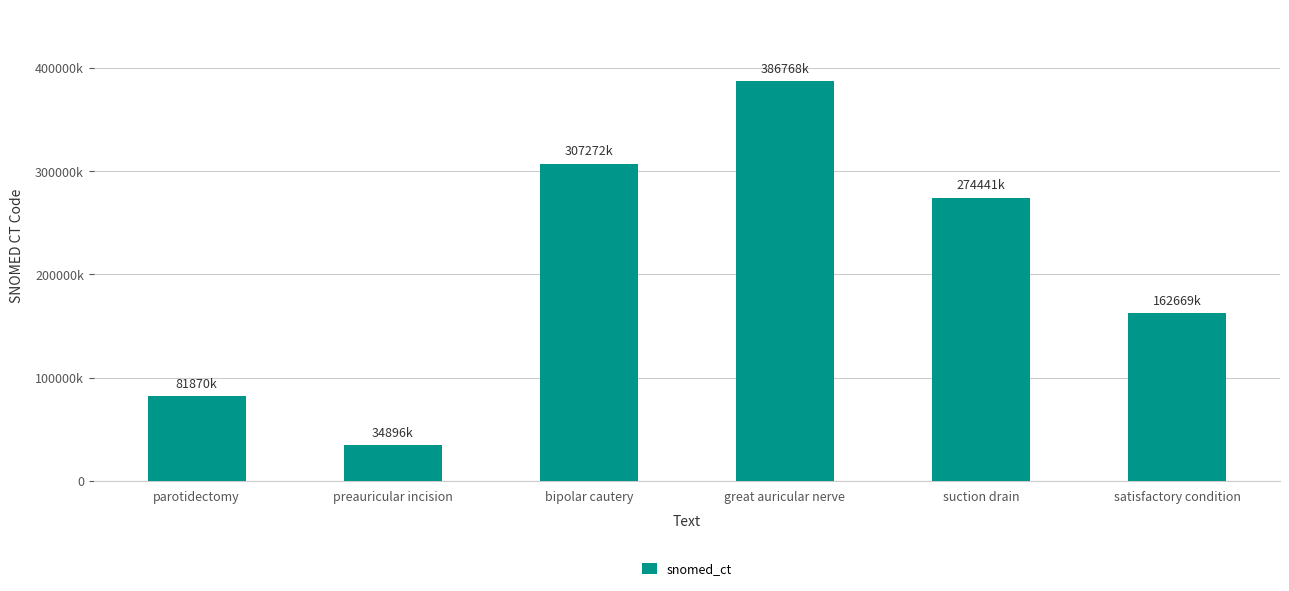

Does the chart contain any negative values?

No